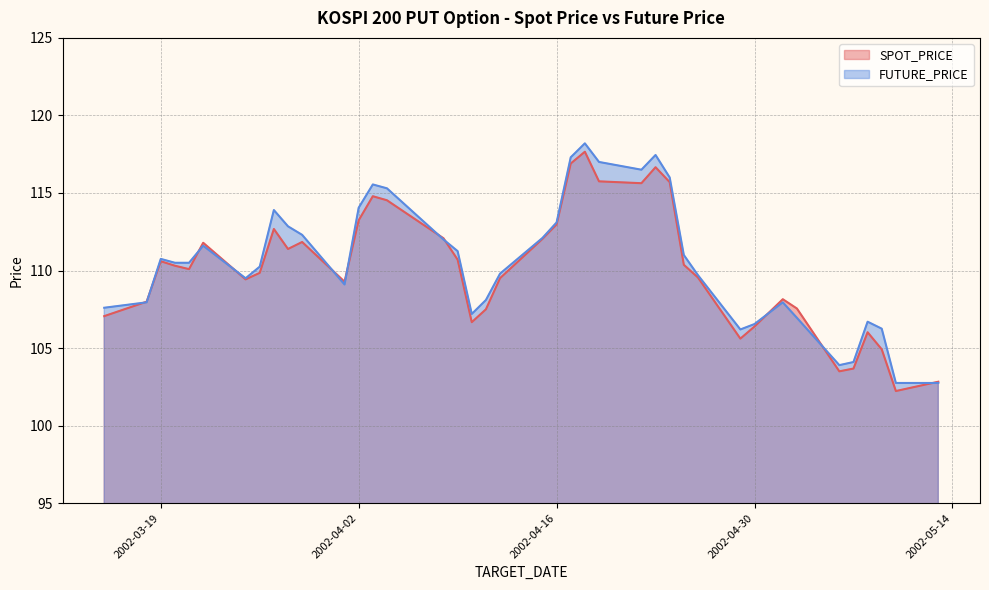

True or false: SPOT_PRICE and FUTURE_PRICE cross at least once.

True